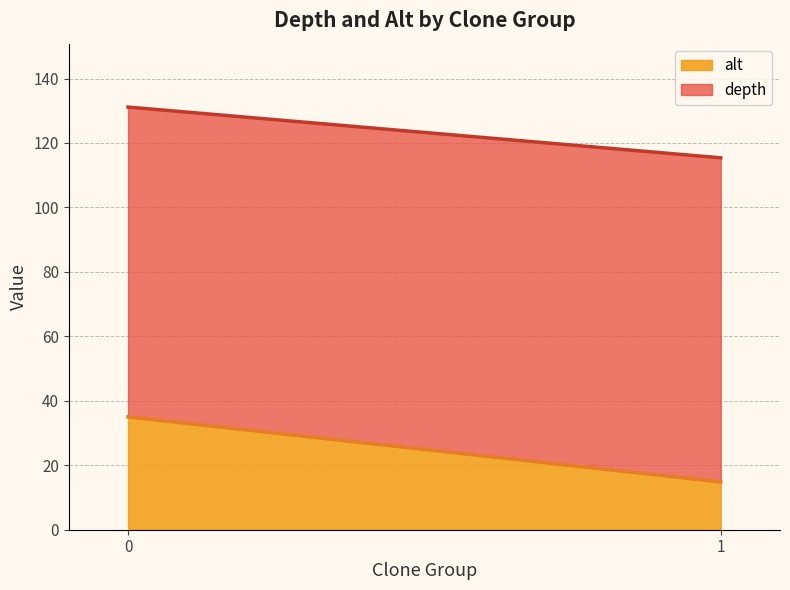

What are all the series names shown in the legend?

alt, depth